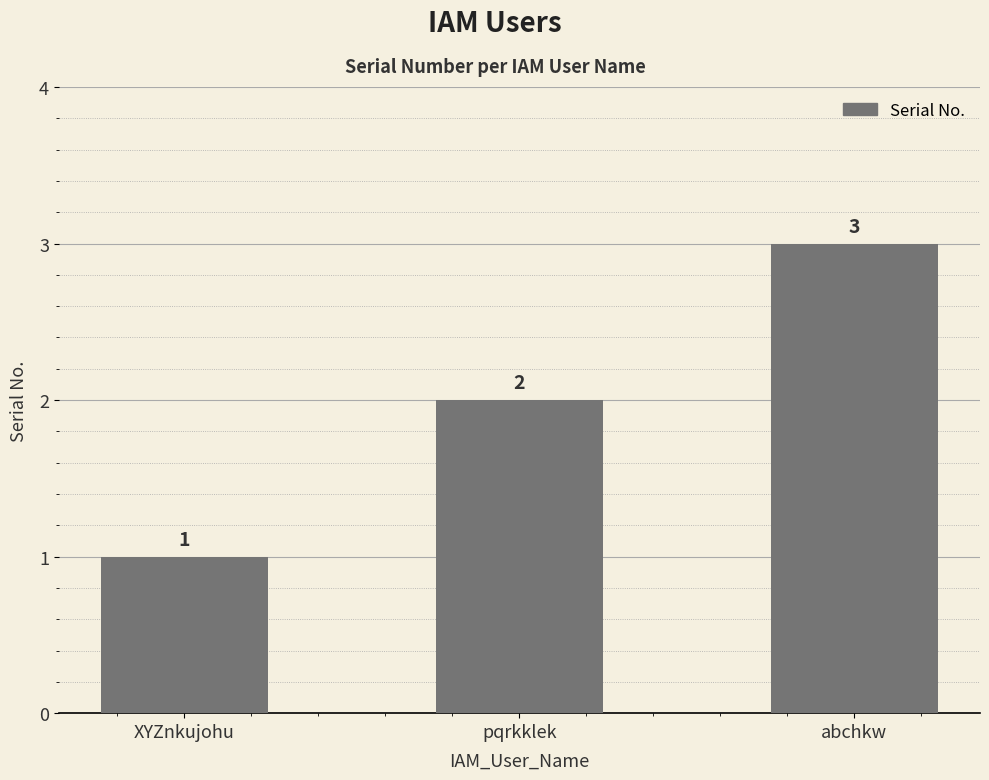

What is the sum of the values at abchkw and pqrkklek?

5